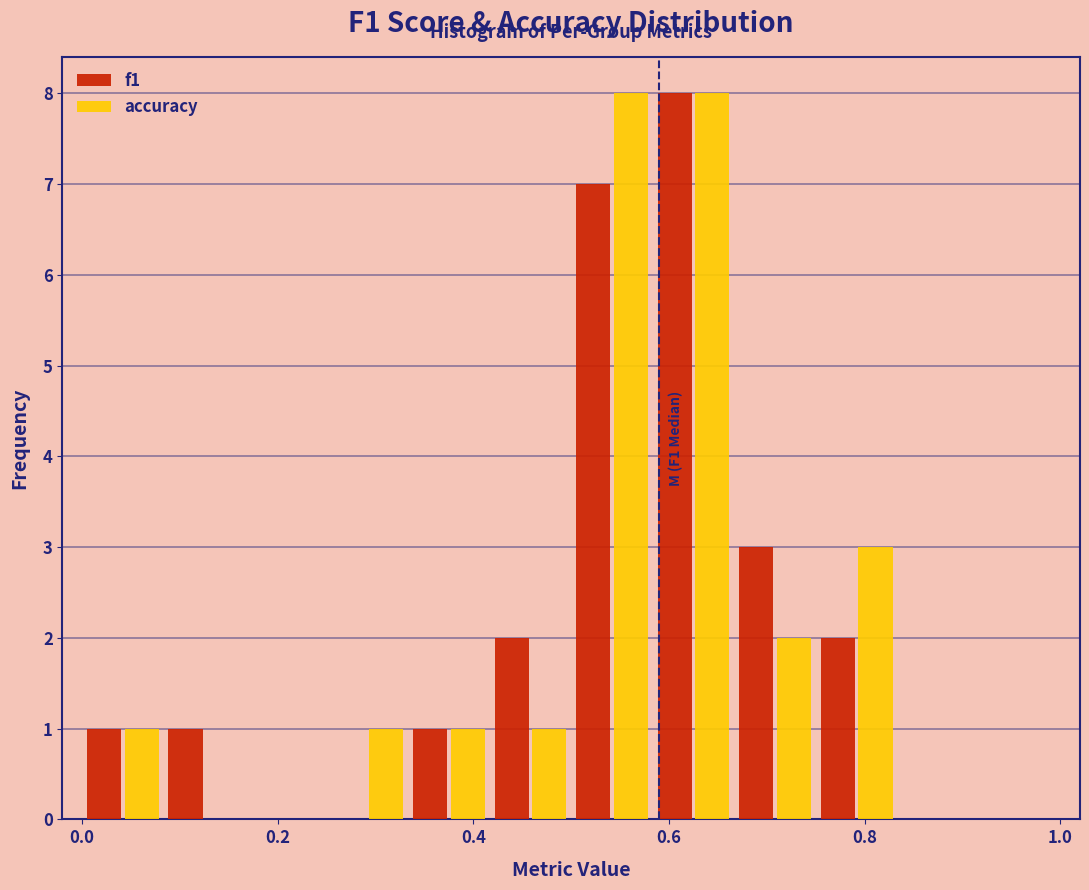

In the f1 series, which range on the x-axis has the tallest bar?

0.58 to 0.66